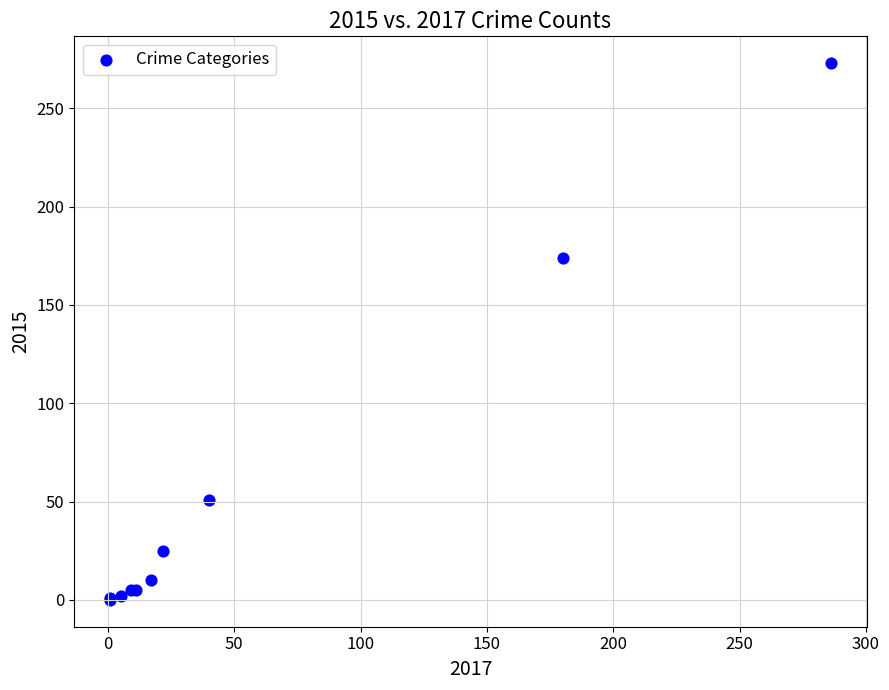

What Y value in the scatter plot is closest to 136?

174